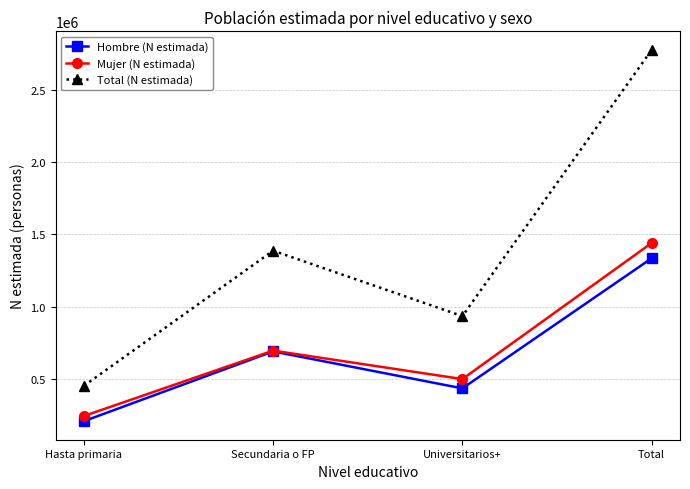

Rank the series at Universitarios+ from highest to lowest value.

Total (N estimada), Mujer (N estimada), Hombre (N estimada)